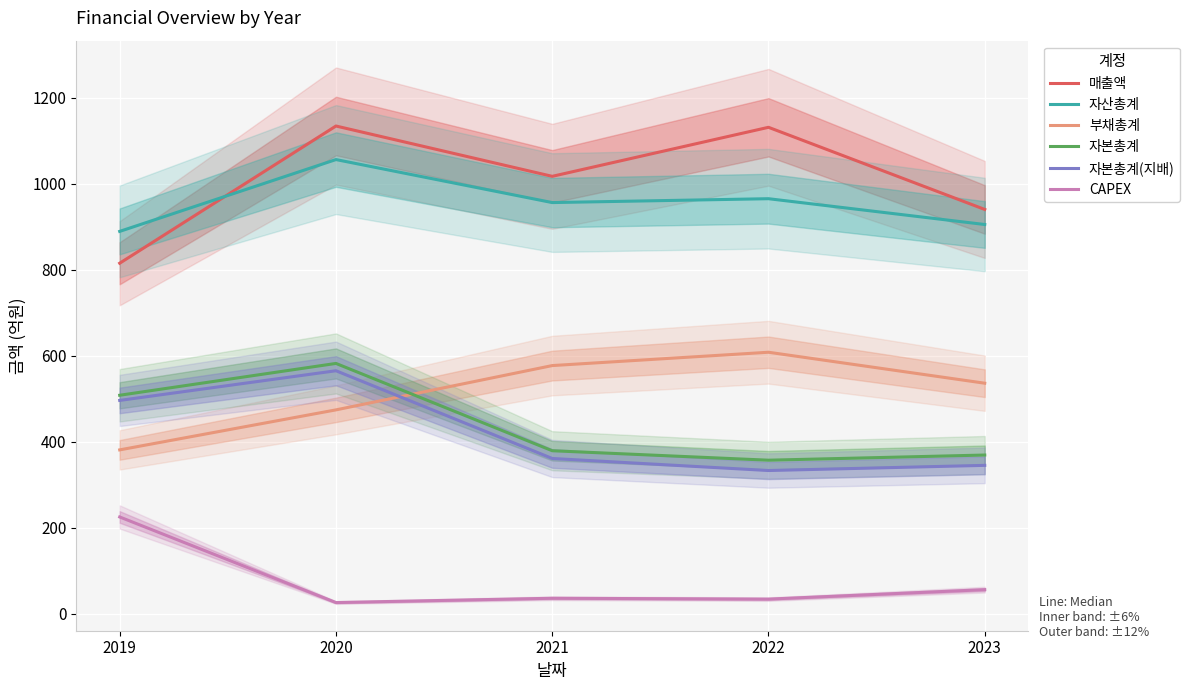

What is the greatest value displayed?

1134